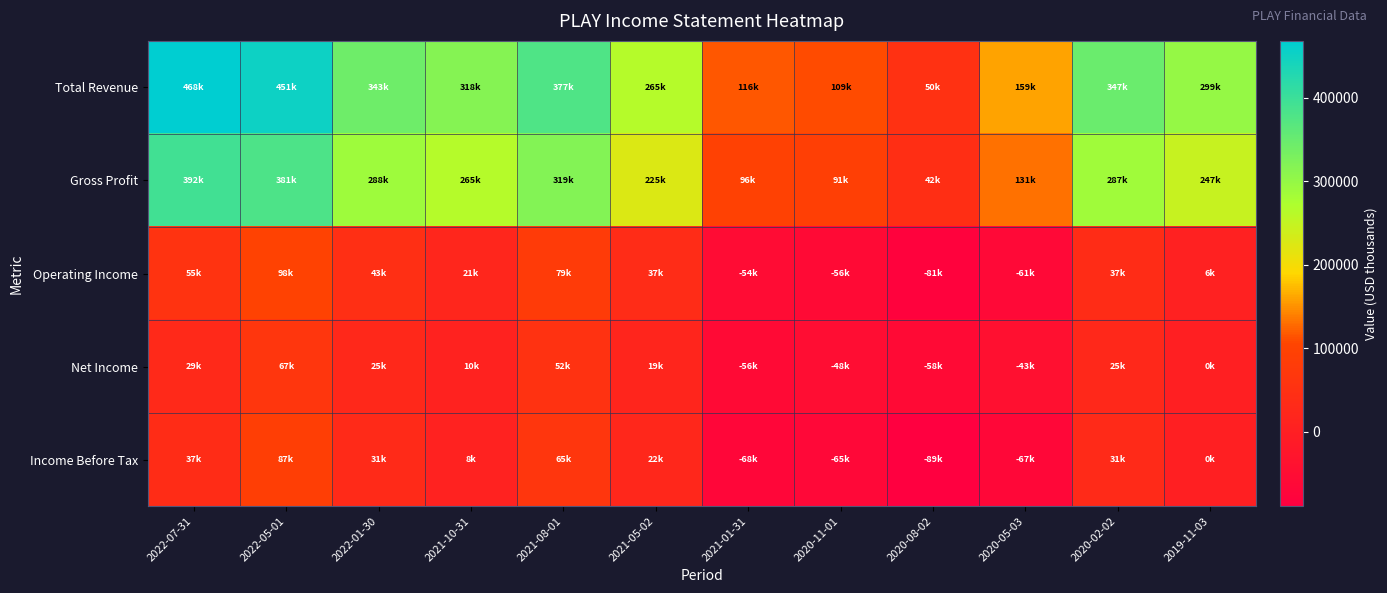

What is the difference between the highest and lowest values at 2021-08-01?

324800